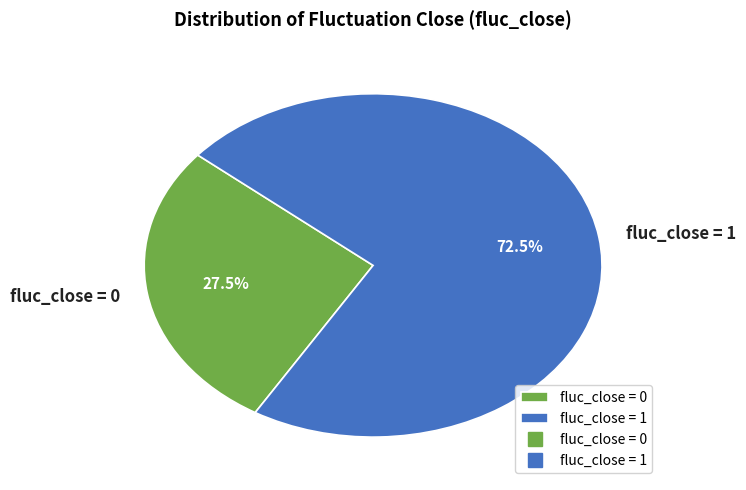

Combined, do fluc_close = 1 and fluc_close = 0 account for over 50%?

Yes